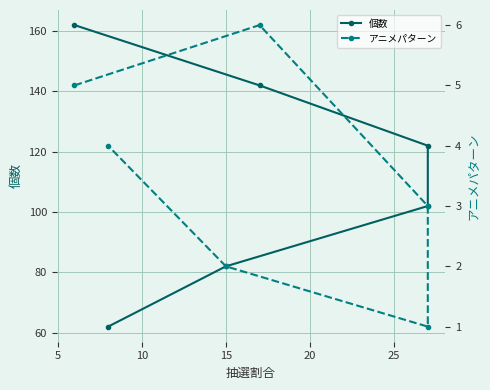

How many series are shown in this chart?

2